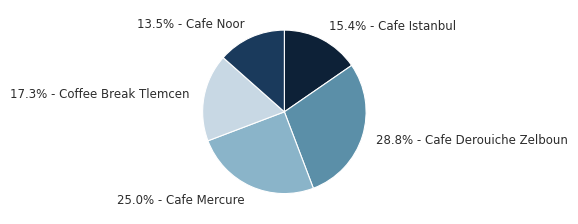

Which slice is the smallest?

13.5% - Cafe Noor